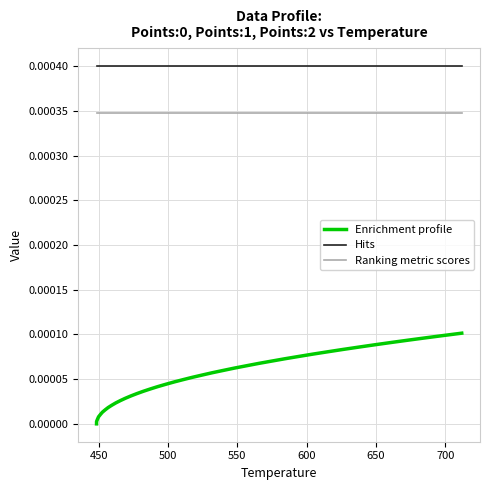

Does the chart have visible grid lines?

Yes